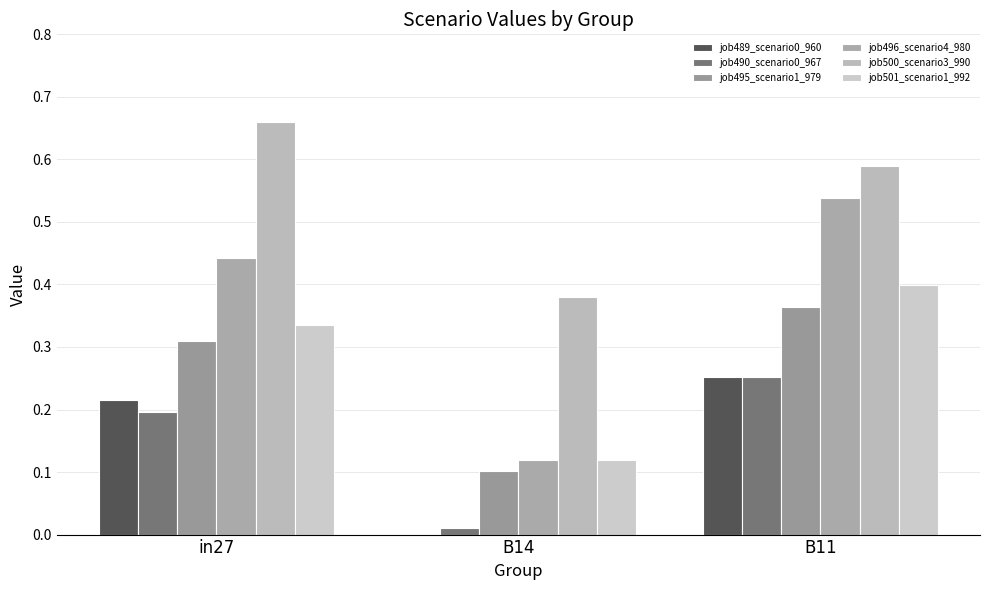

What is the label of the 1st bar from the right?

B11